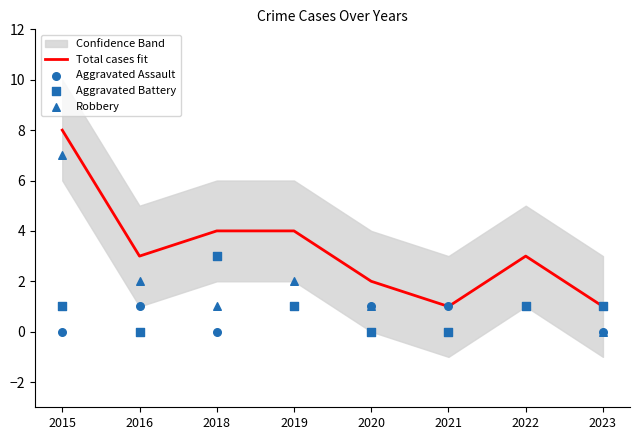

At which category is the sum across all series the highest?

2015